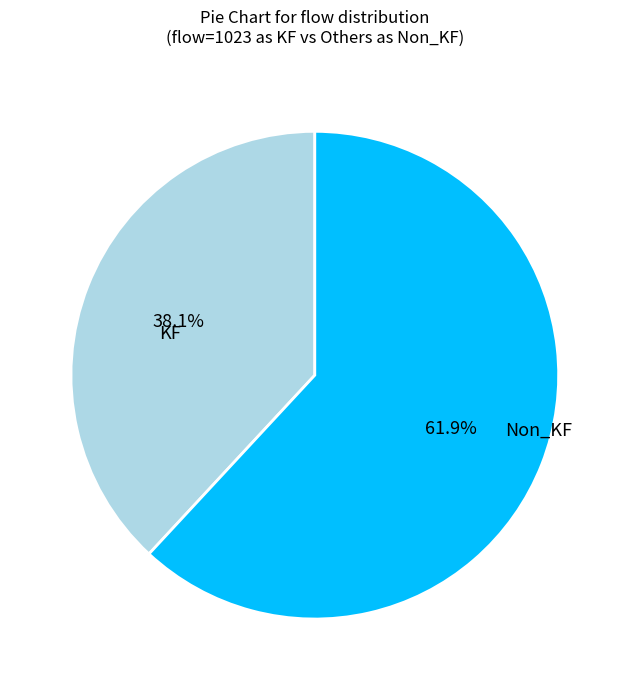

Is there a majority slice in this chart?

Yes